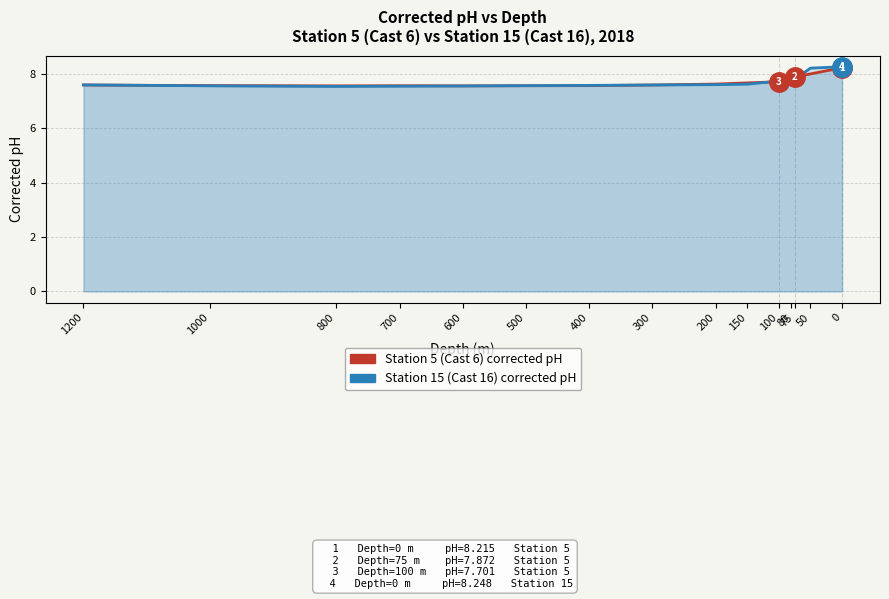

What is the highest value of the Station 15 (Cast 16) corrected pH series?

8.2